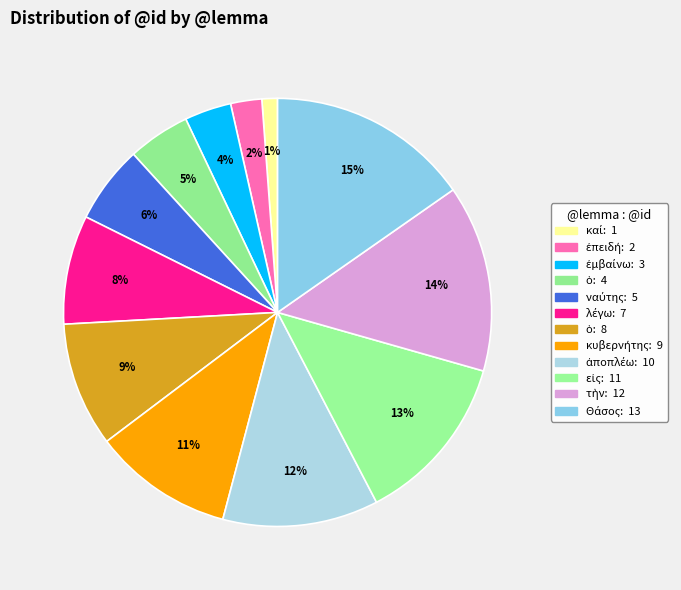

Which slice is the largest?

Θάσος